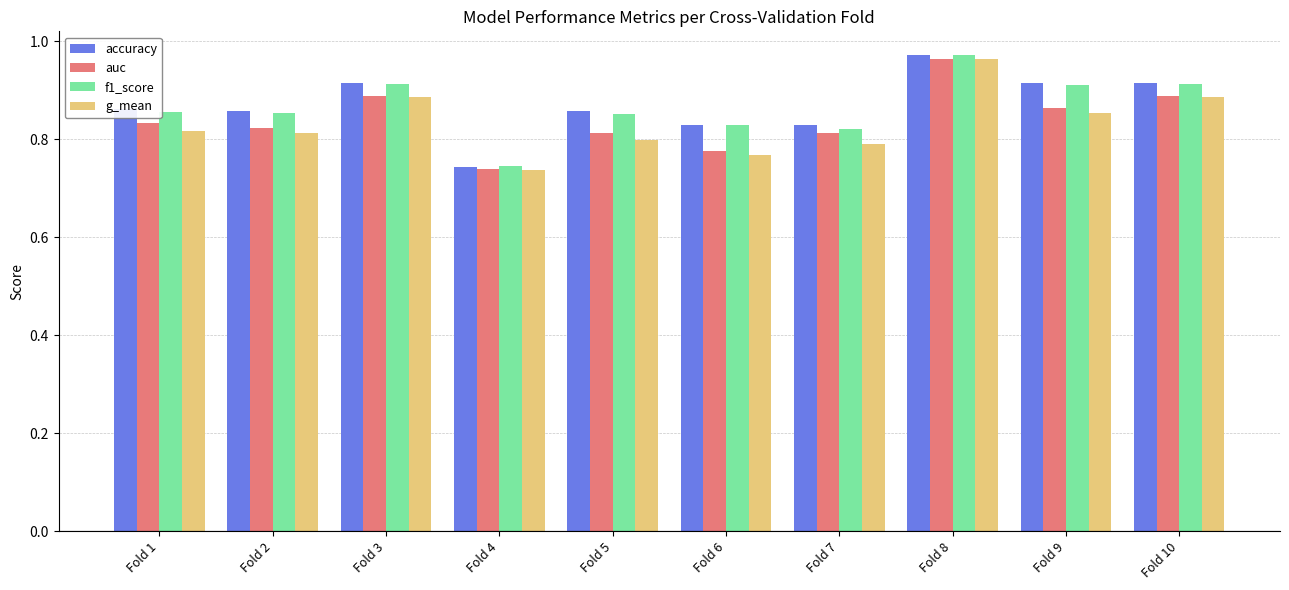

The accuracy series shows 0.9 at Fold 10. True or false?

True